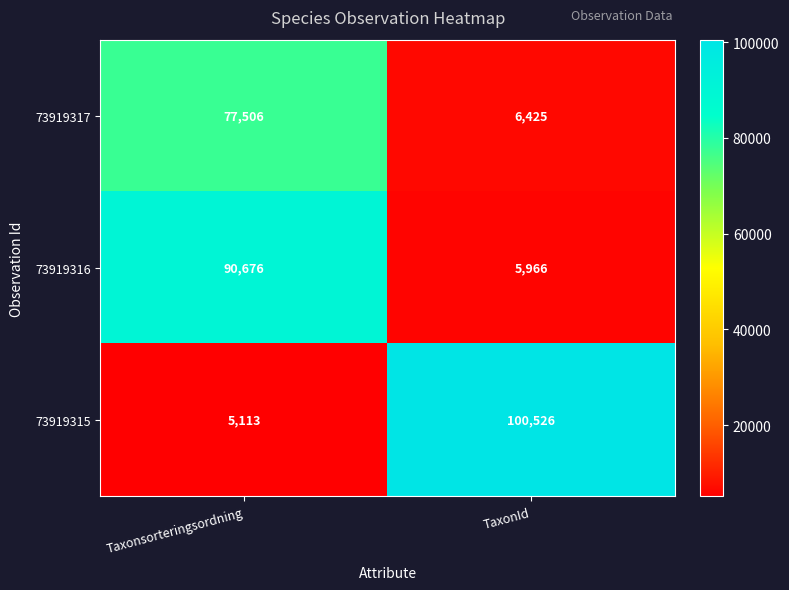

List the series in order of their overall mean, lowest first.

73919317, 73919316, 73919315